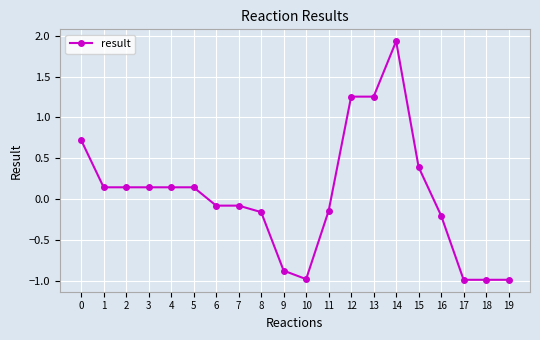

What is the sum of all values?

0.8